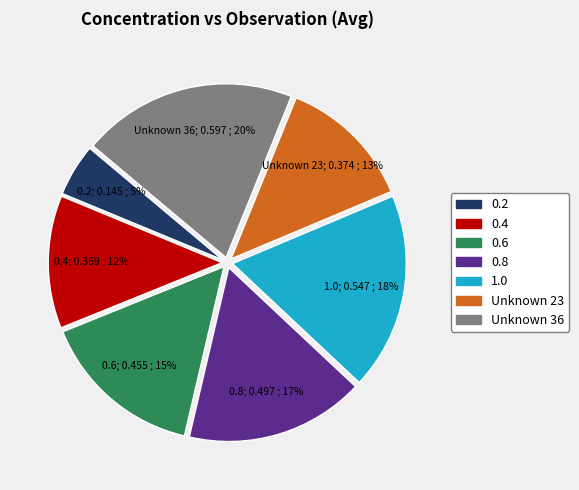

To the nearest percent, what is the difference between the largest and smallest slice percentages?

15%